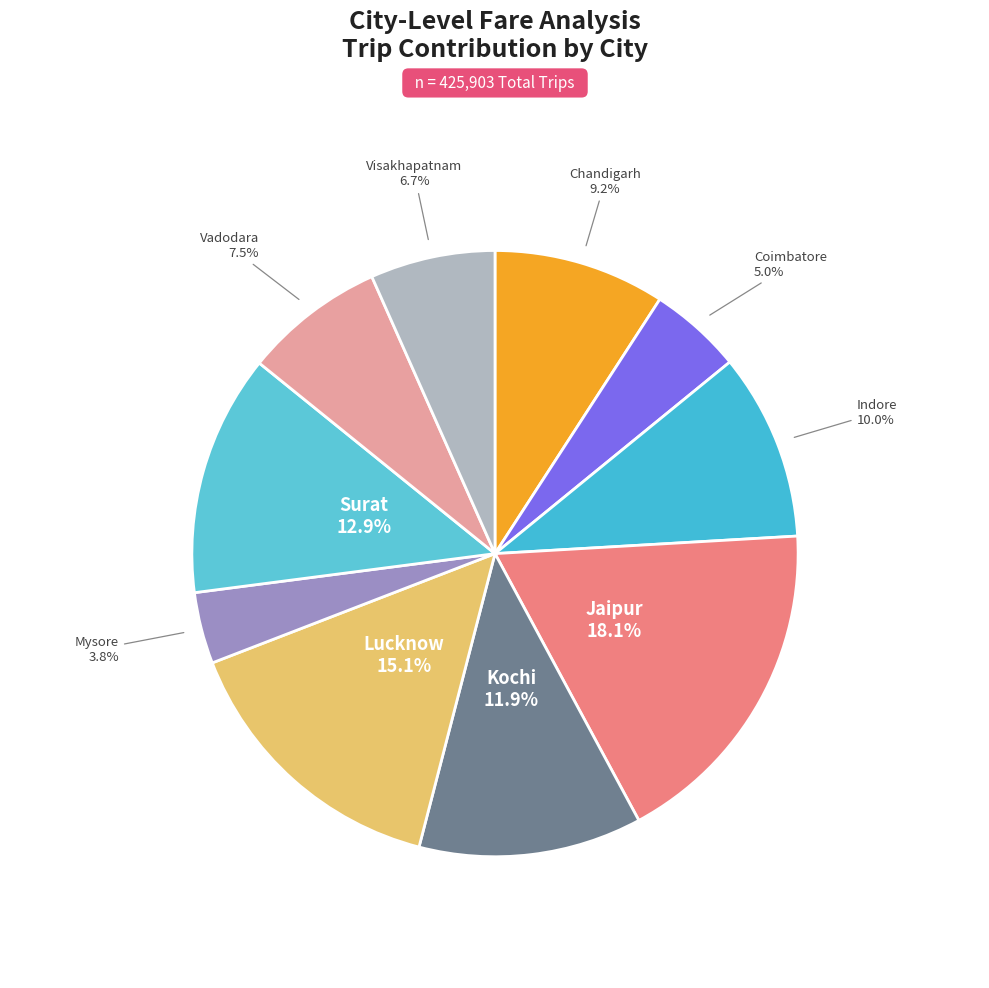

How many segments does this pie chart have?

10